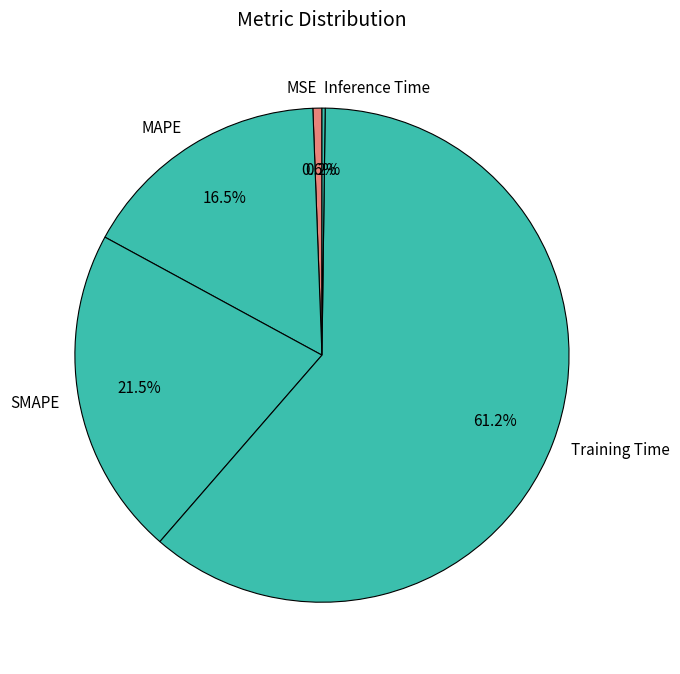

Between Training Time and SMAPE, which is larger?

Training Time